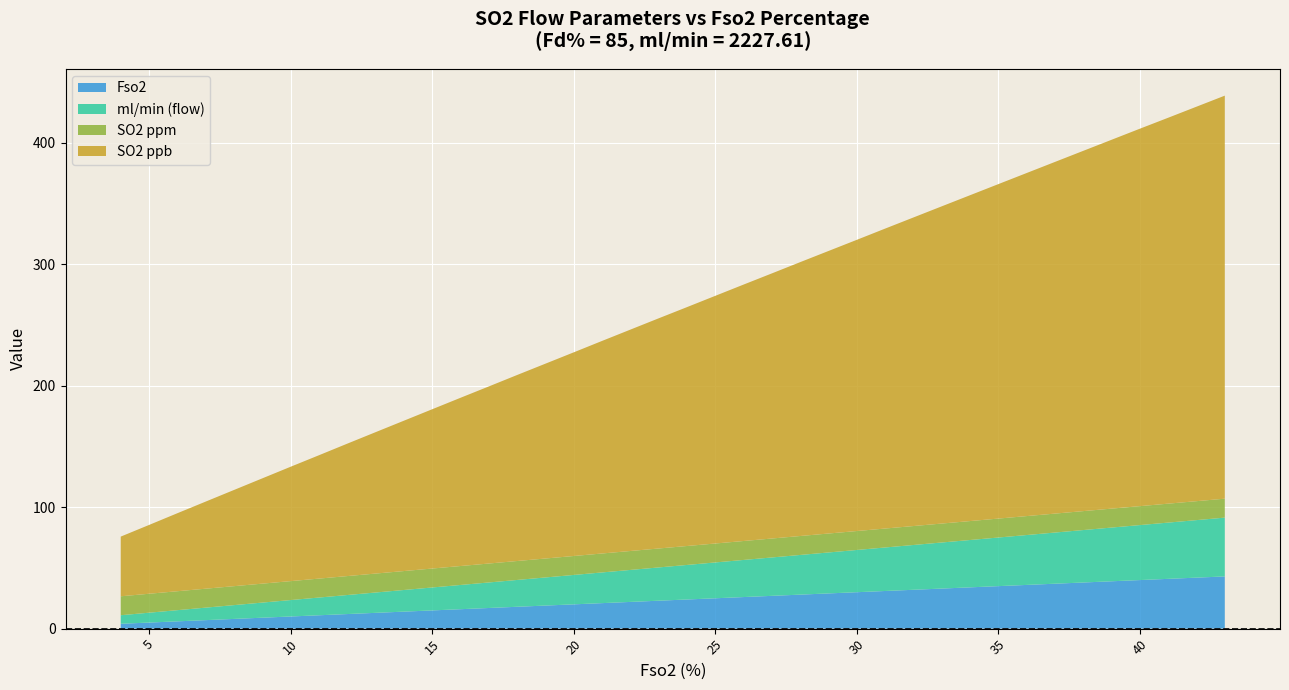

What are all the series names shown in the legend?

Fso2, ml/min (flow), SO2 ppm, SO2 ppb